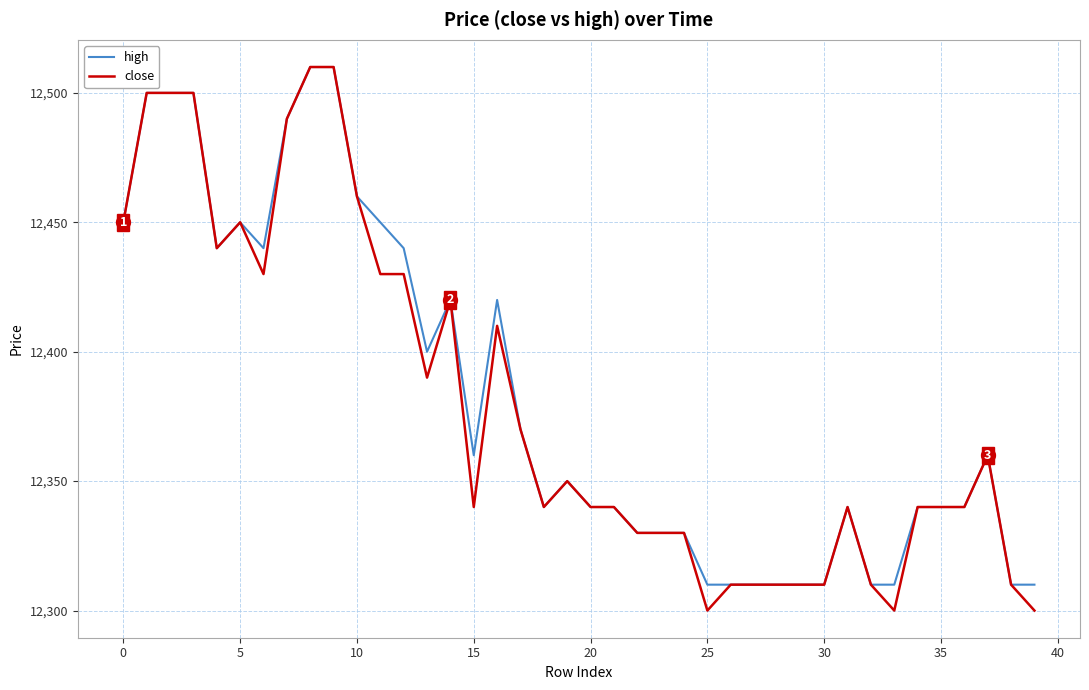

Which series has the widest spread of values?

close